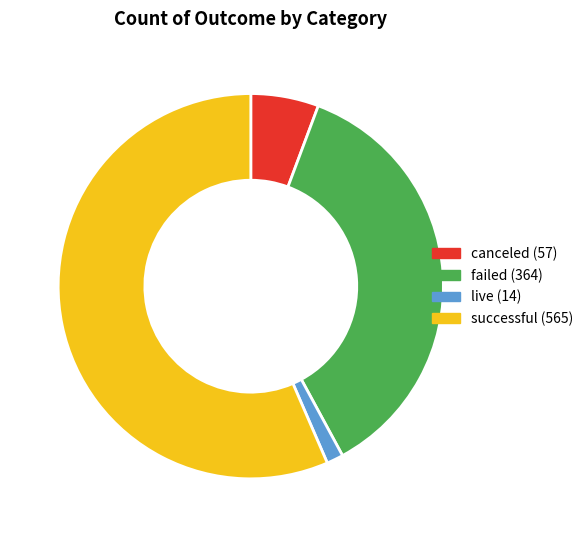

Which slice is the smallest?

live